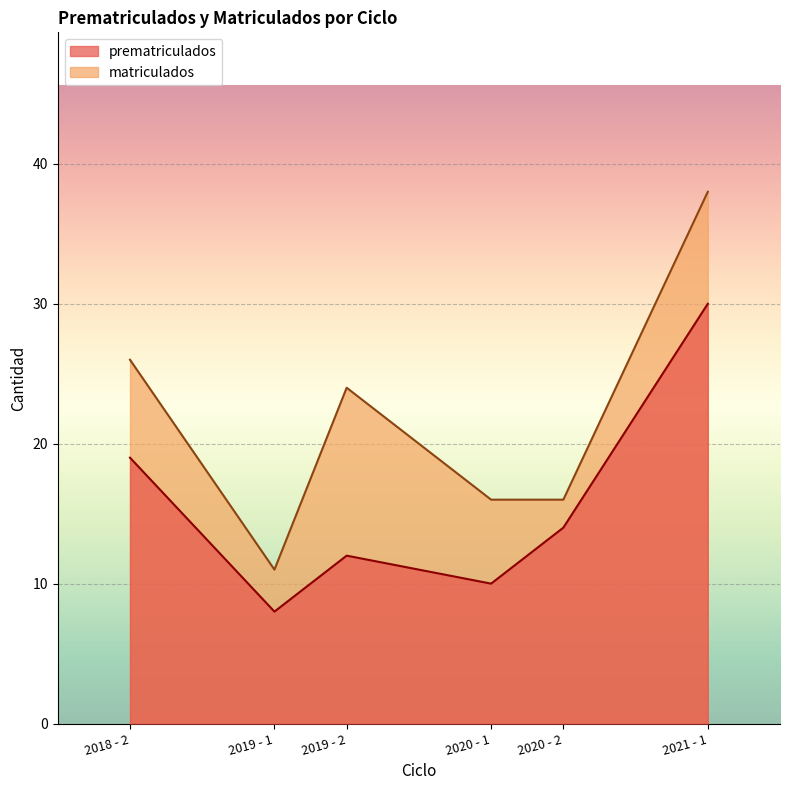

What is the average value of the prematriculados series?

16